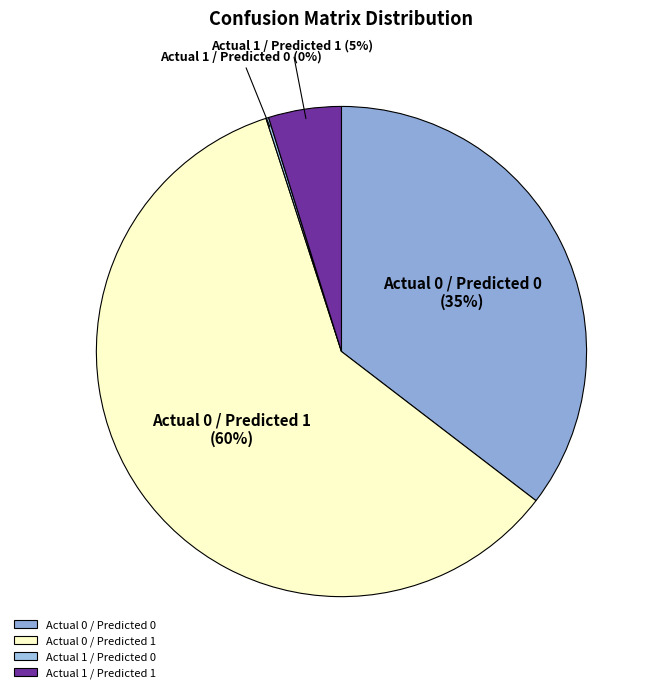

Do Actual 0 / Predicted 1 and Actual 0 / Predicted 0 together represent more than half of the pie?

Yes